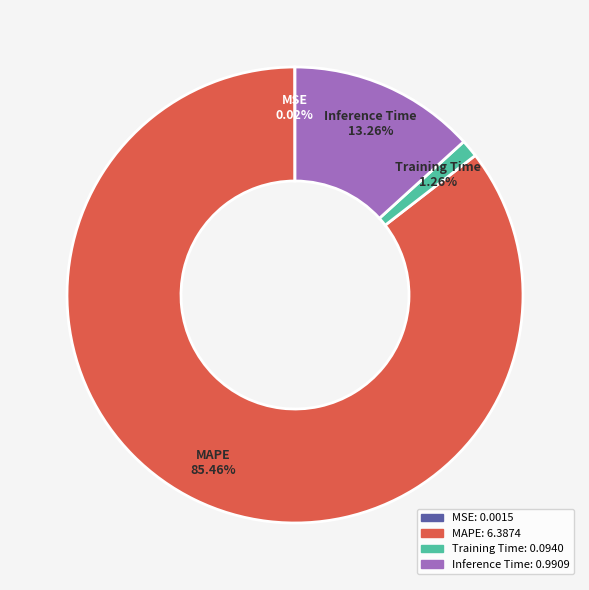

To the nearest percent, what is the difference between the Inference Time and Training Time slice percentages?

12%